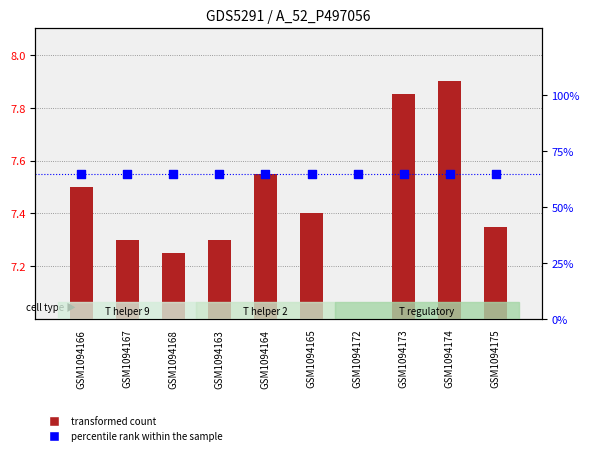

Which series reaches the maximum Y coordinate?

percentile rank within the sample